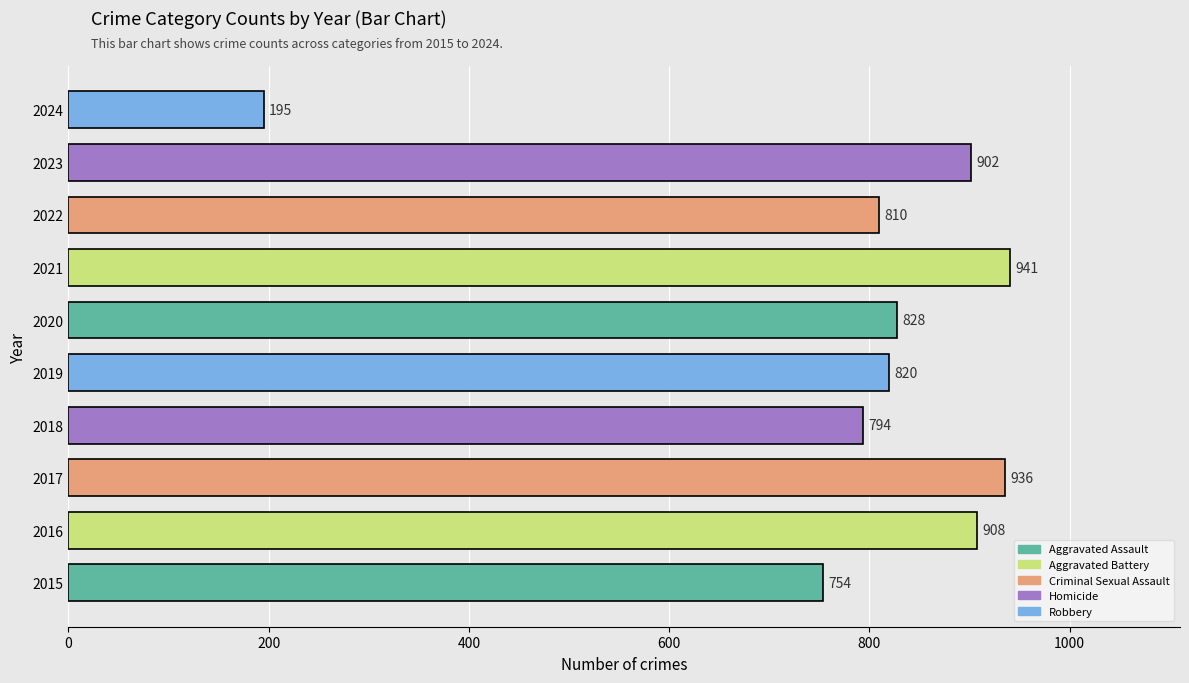

At which label is the value closest to 568?

2015